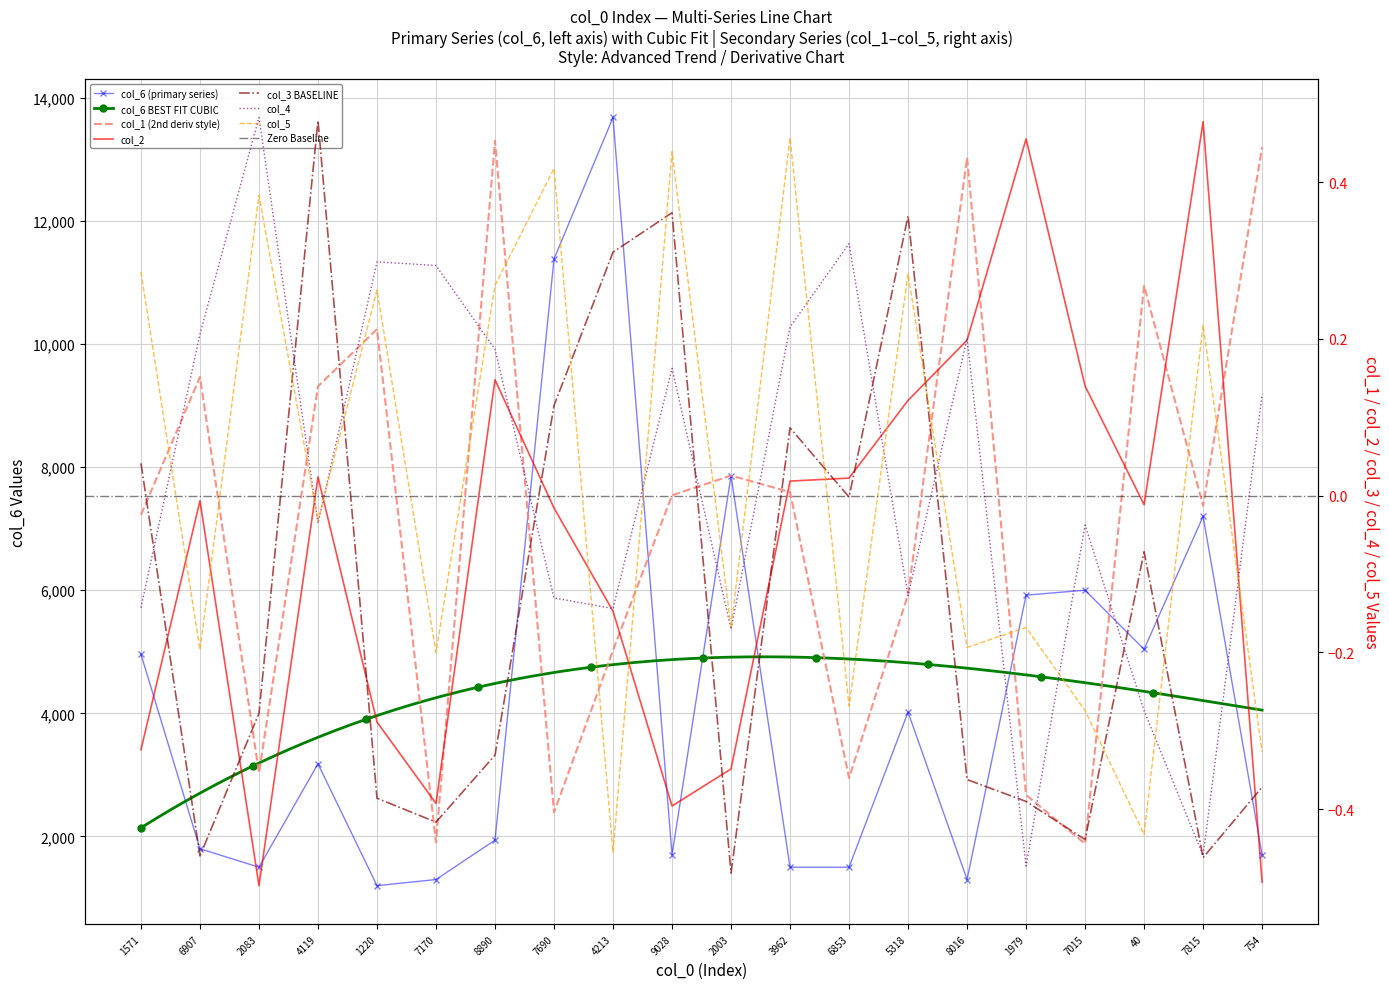

Is this an area chart (filled region under the line)?

No